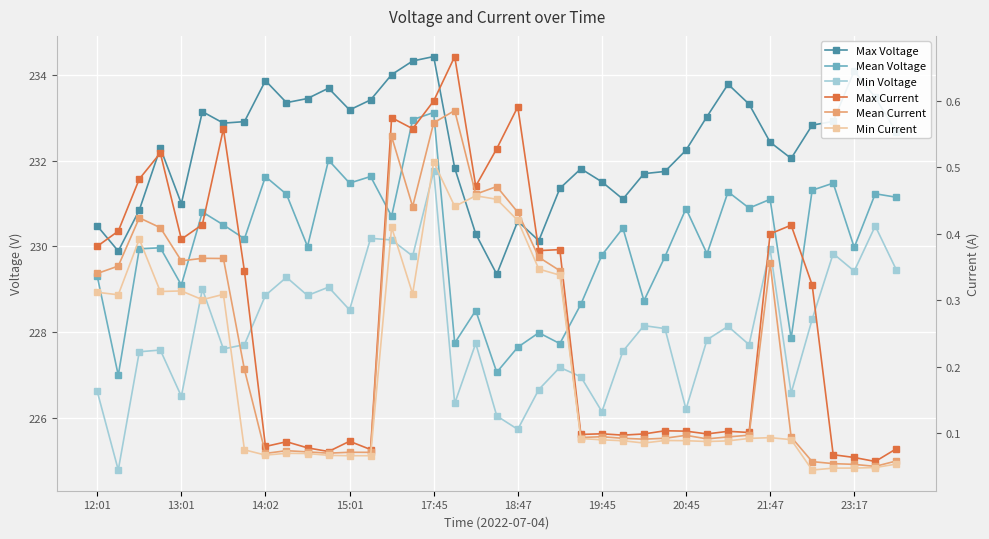

Is it true that Min Current equals 0.1 at 14:02?

True